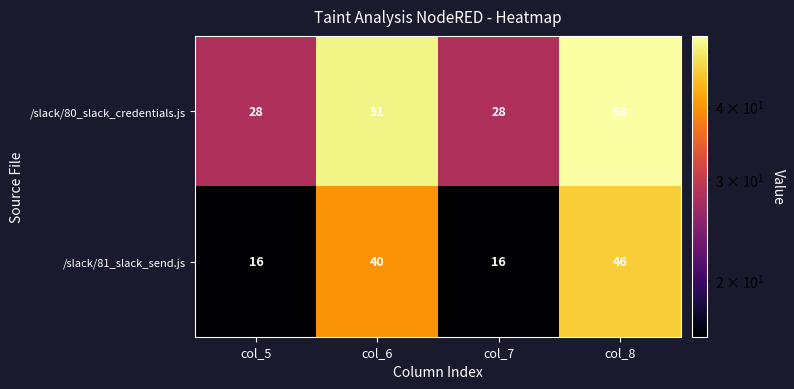

Rank the series by their average value, from lowest to highest.

/slack/81_slack_send.js, /slack/80_slack_credentials.js